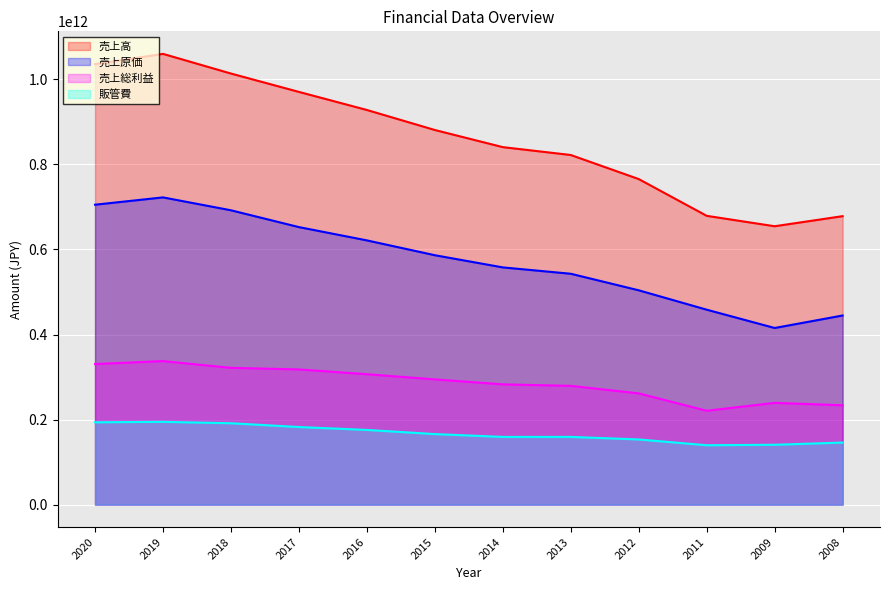

How many lines are shown in the chart?

4